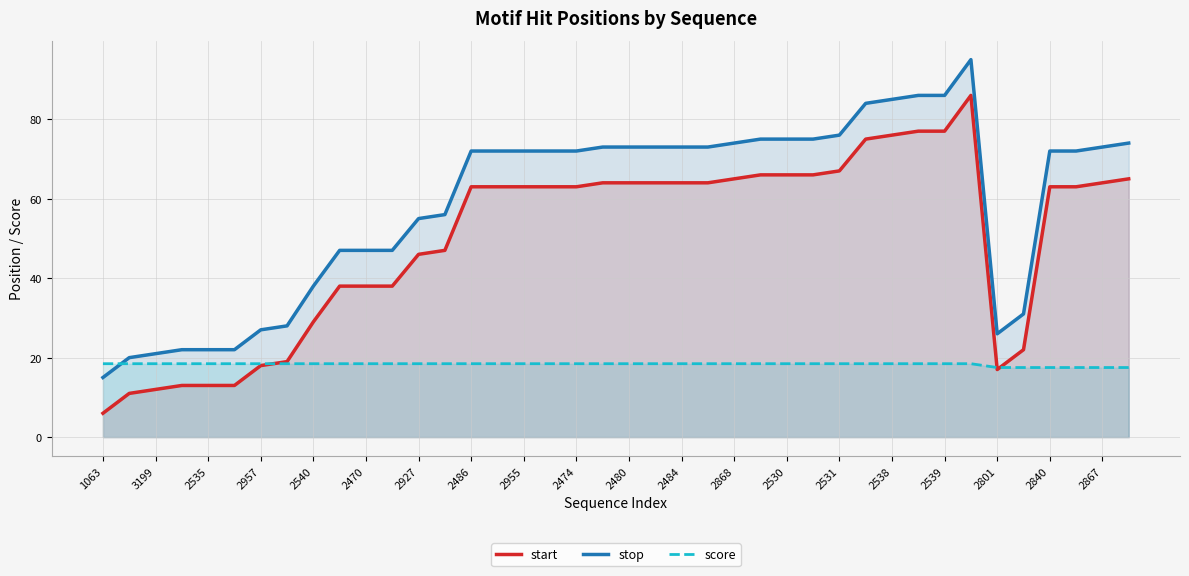

True or false: start and stop cross at least once.

False